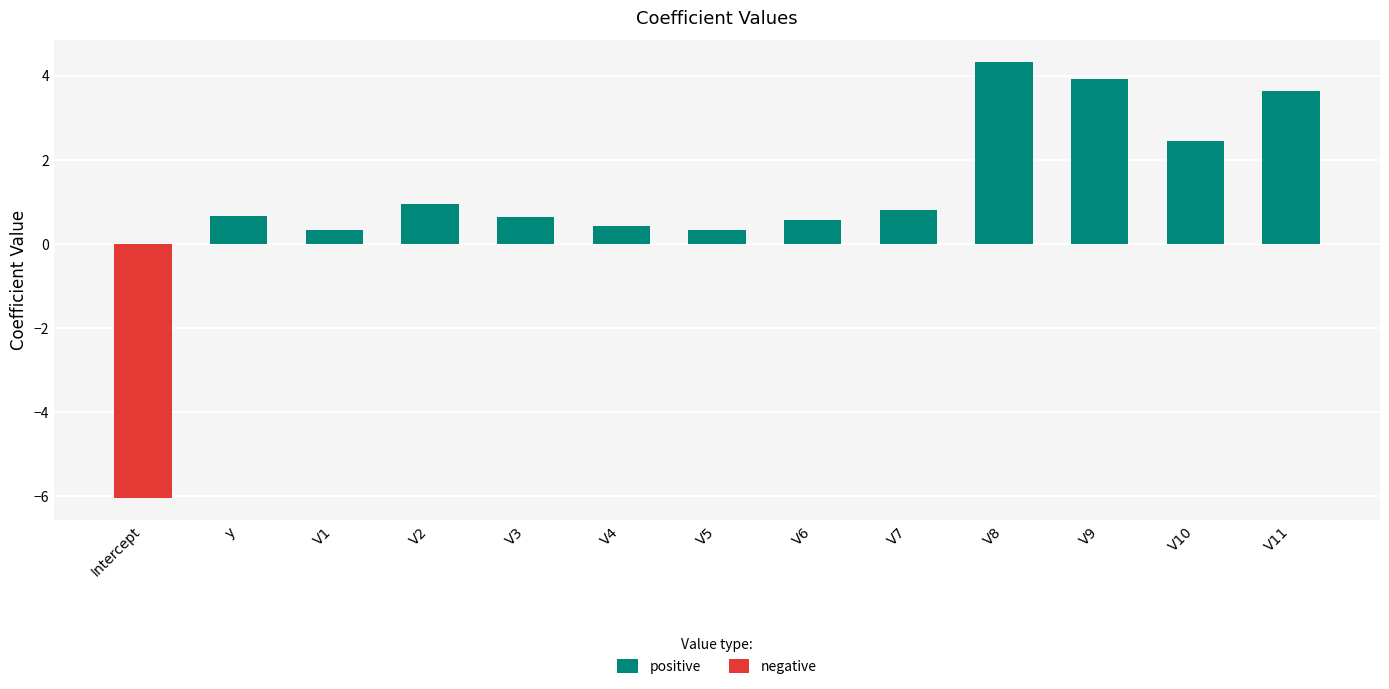

What is the label of the 3rd bar from the left?

V1